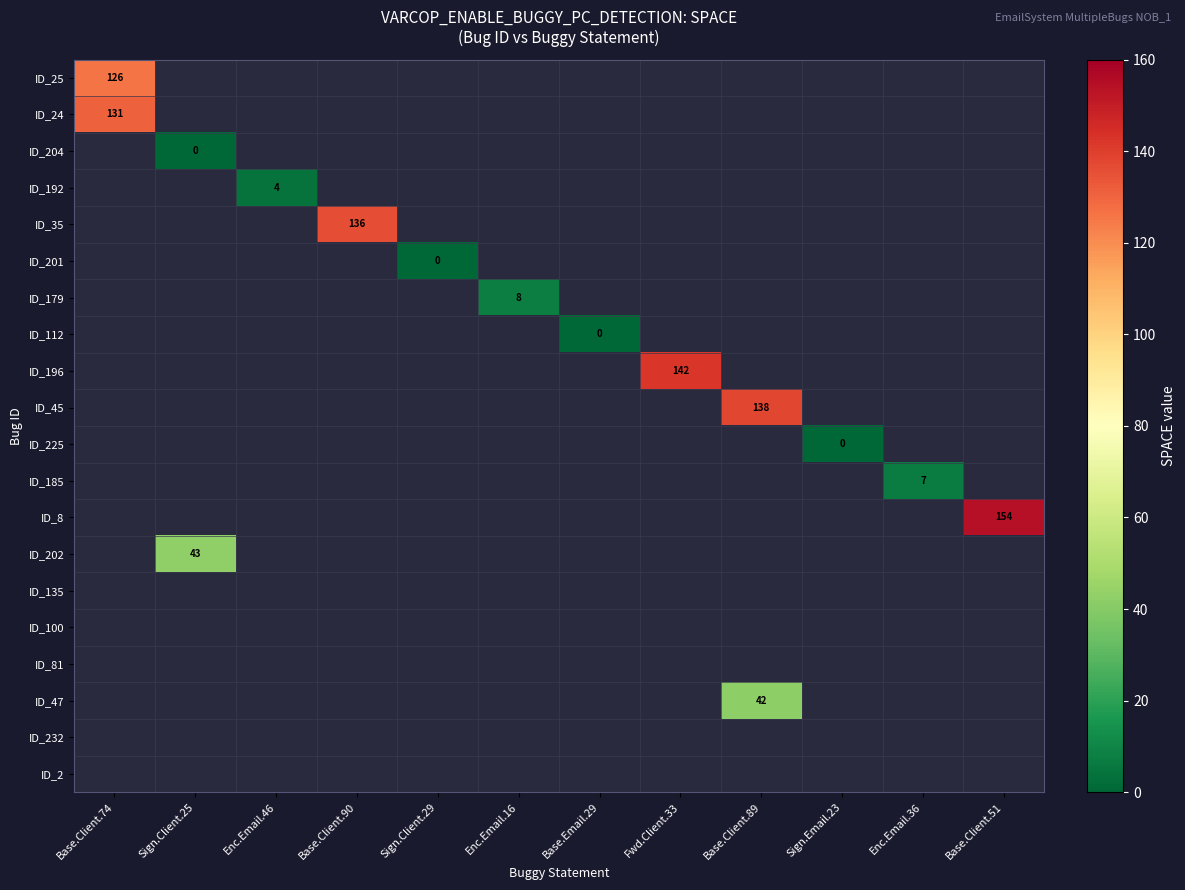

Is the value of ID_112 at Base.Client.89 greater than the value of ID_24 at Fwd.Client.33?

No